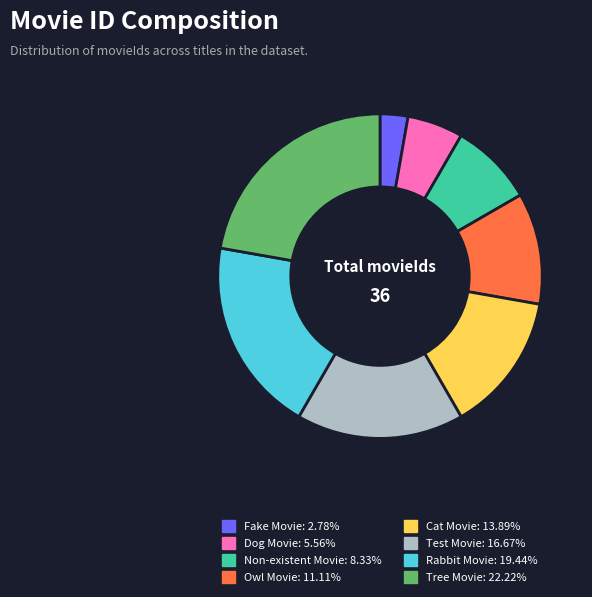

Is there a majority slice in this chart?

No